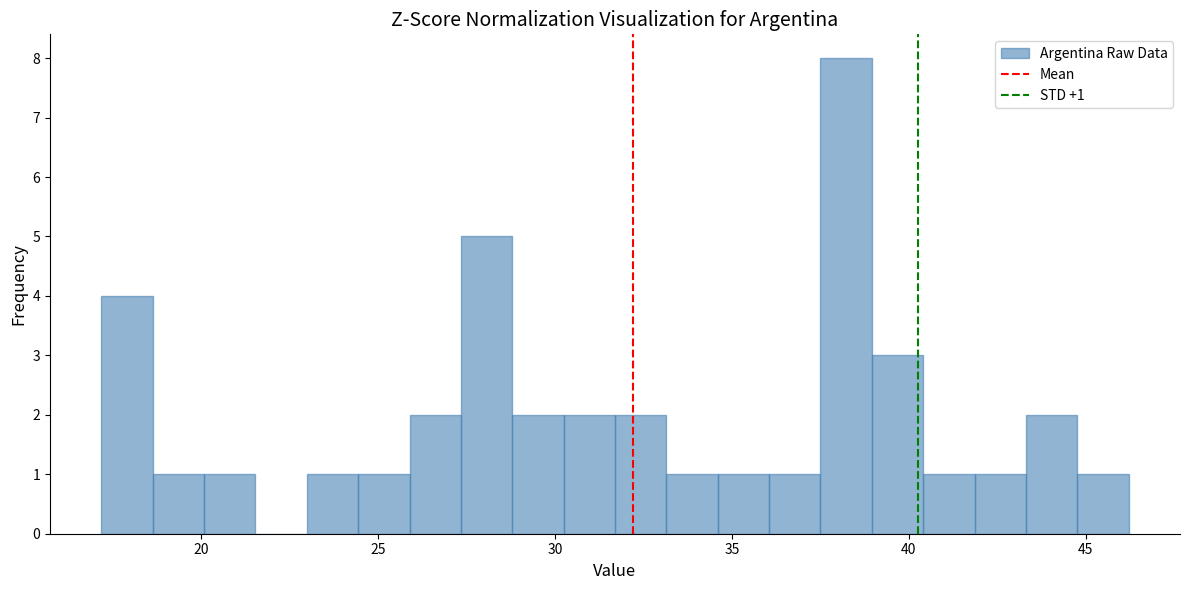

Around what value on the x-axis is the tallest bar? Give the approximate position of its centre, as read against the axis.

38.0